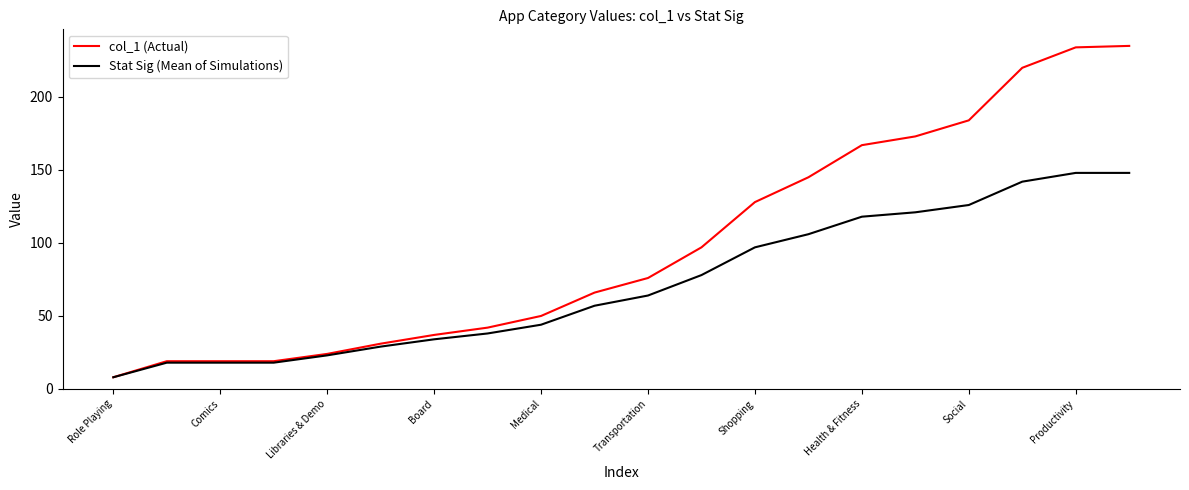

At how many categories does at least one series exceed 26?

15